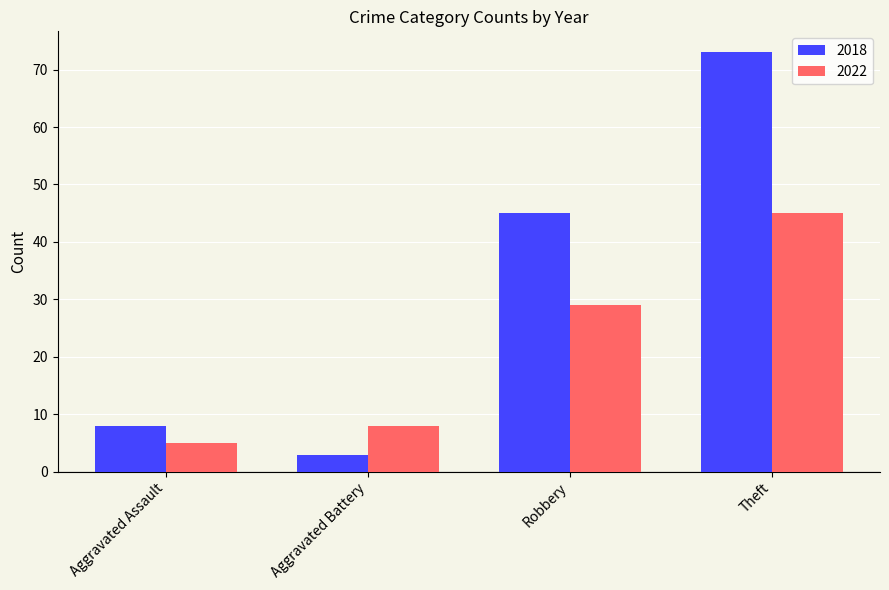

The 2018 series shows 23 at Theft. True or false?

False